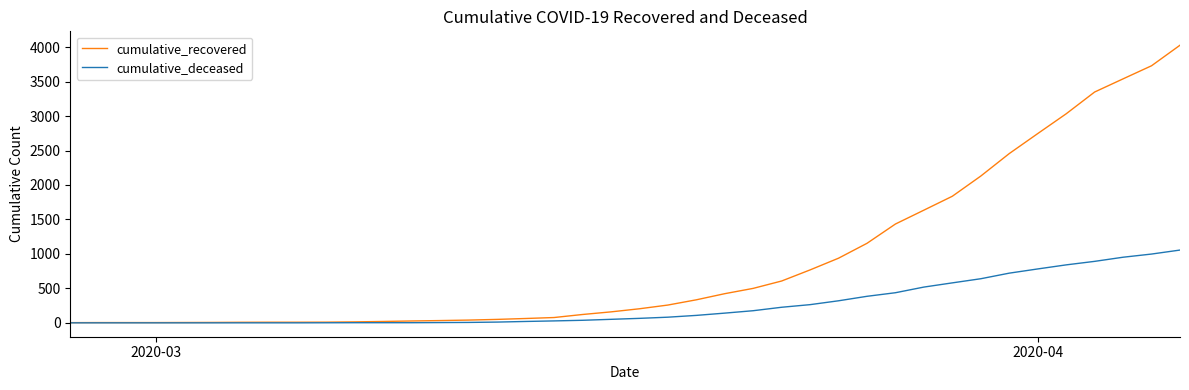

Rank the series by their average value, from highest to lowest.

cumulative_recovered, cumulative_deceased